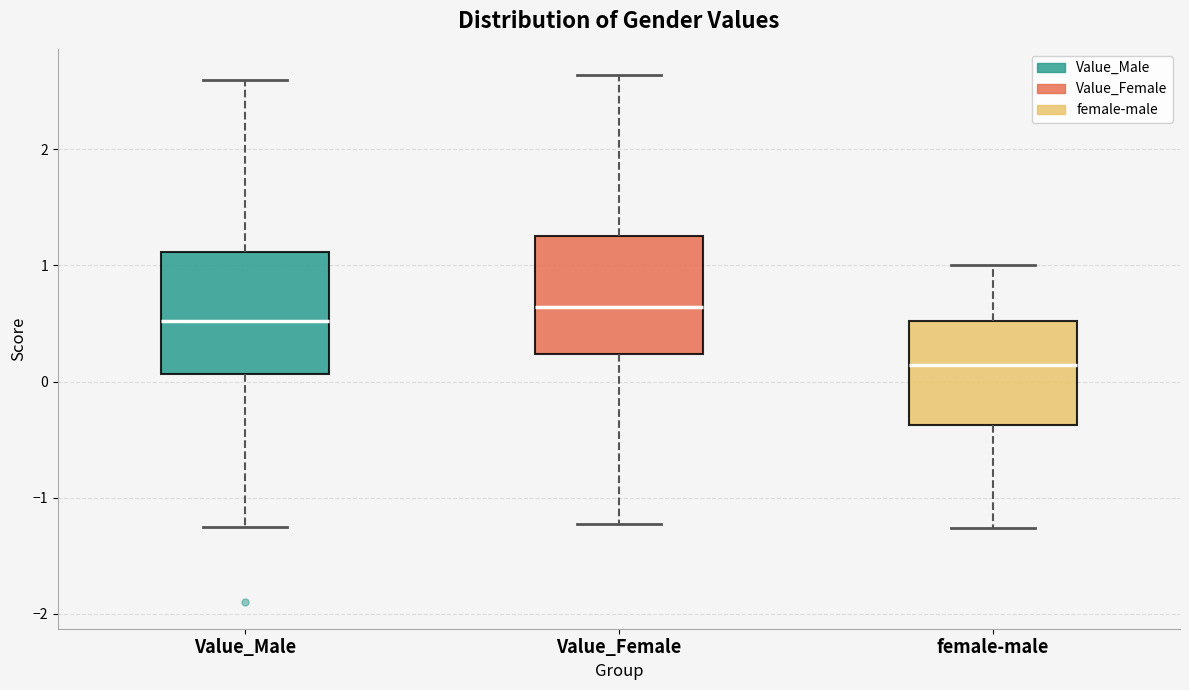

Where does the upper whisker of the box for female-male end on the y-axis? The values are not printed on the chart, so give them approximately, as read against the axis.

1.0